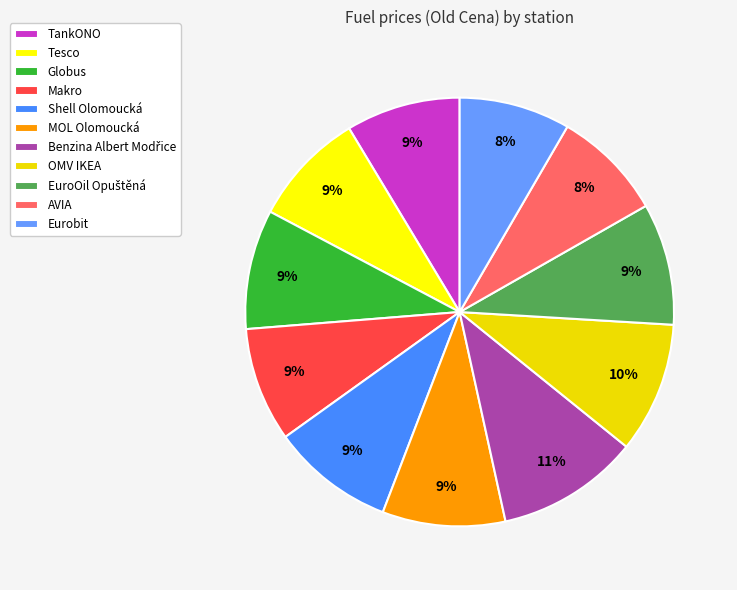

What is the change in value from Tesco to Eurobit?

-1.0